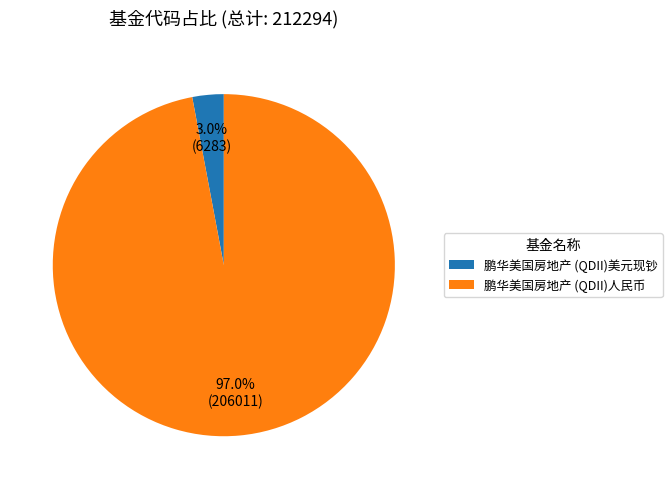

To the nearest percent, what is the difference between the largest and smallest slice percentages?

94%